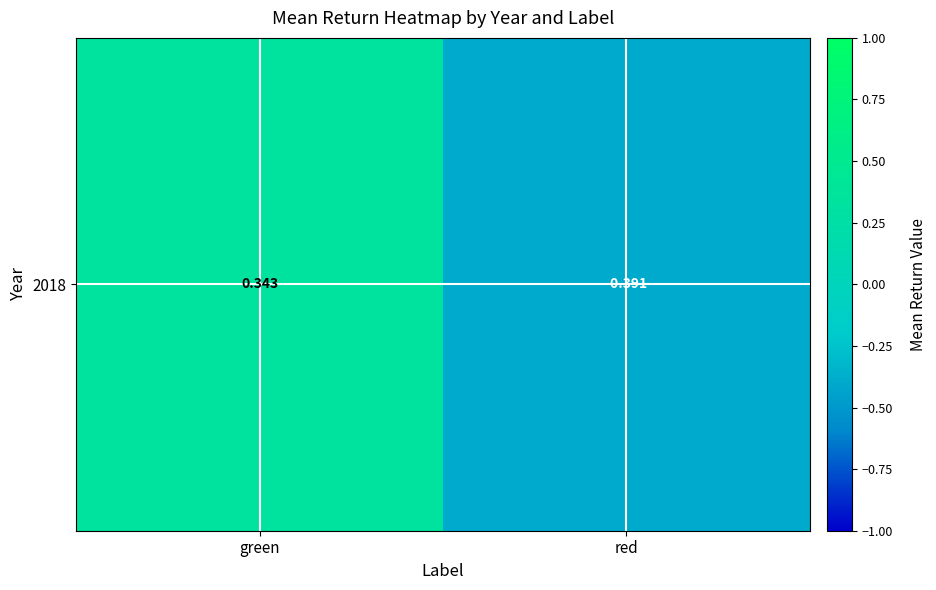

What is the minimum value shown in the chart?

-0.4